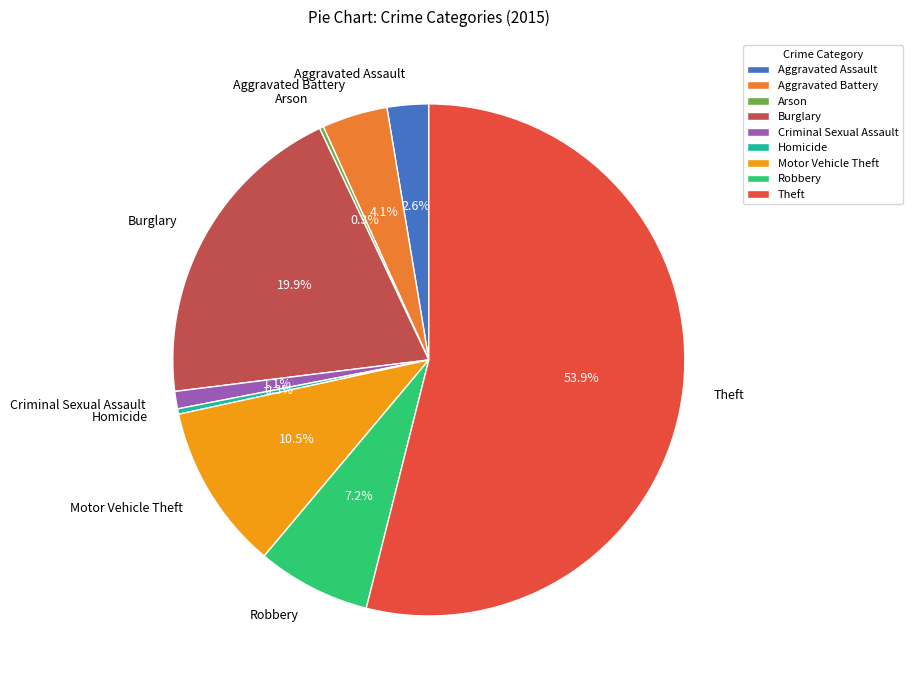

How much of the chart is everything except Homicide?

99.7%